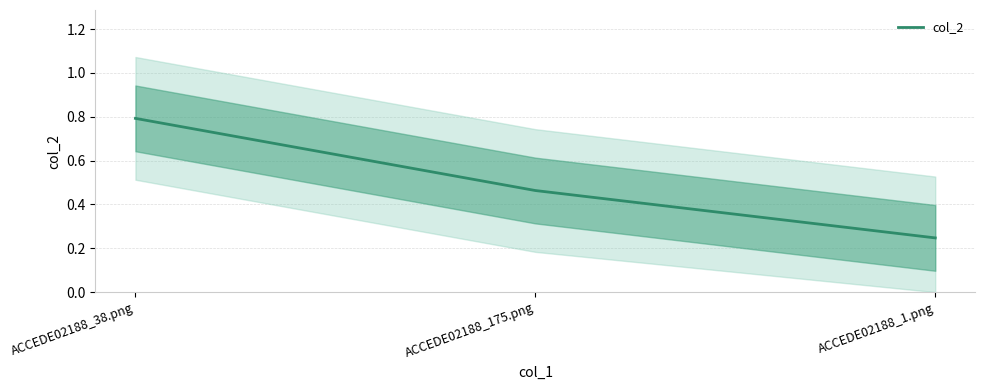

What is the label of the 3rd point from the right?

ACCEDE02188_38.png